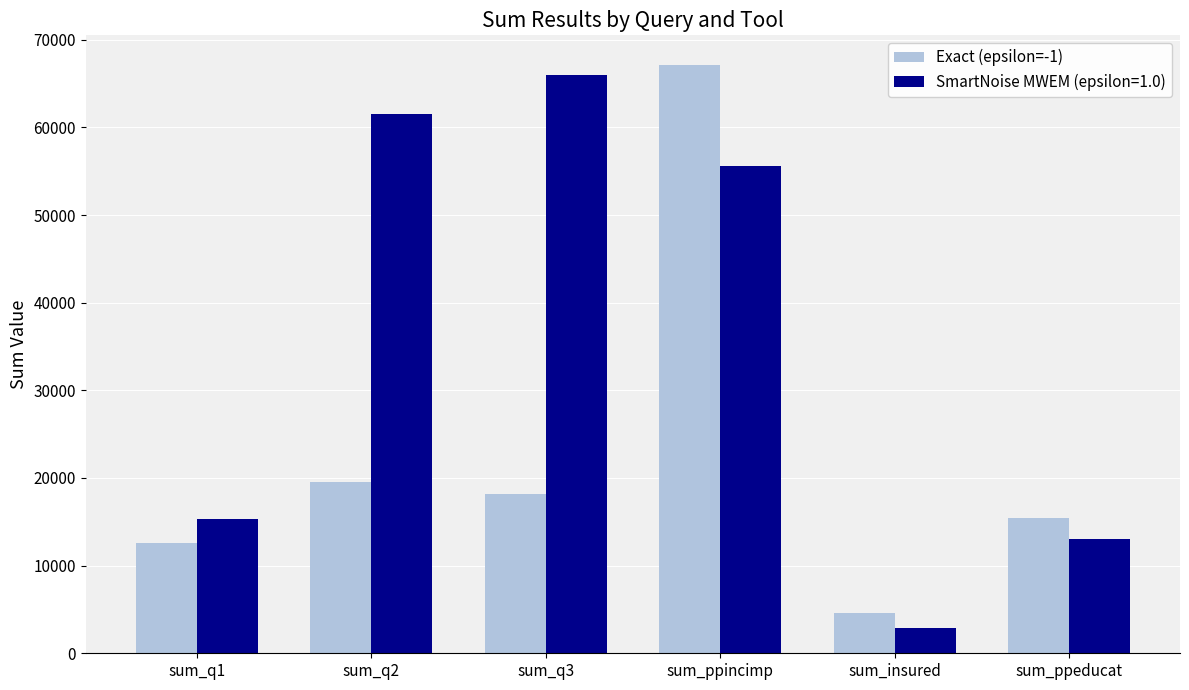

At which label is SmartNoise MWEM (epsilon=1.0) closest to 34391?

sum_q1